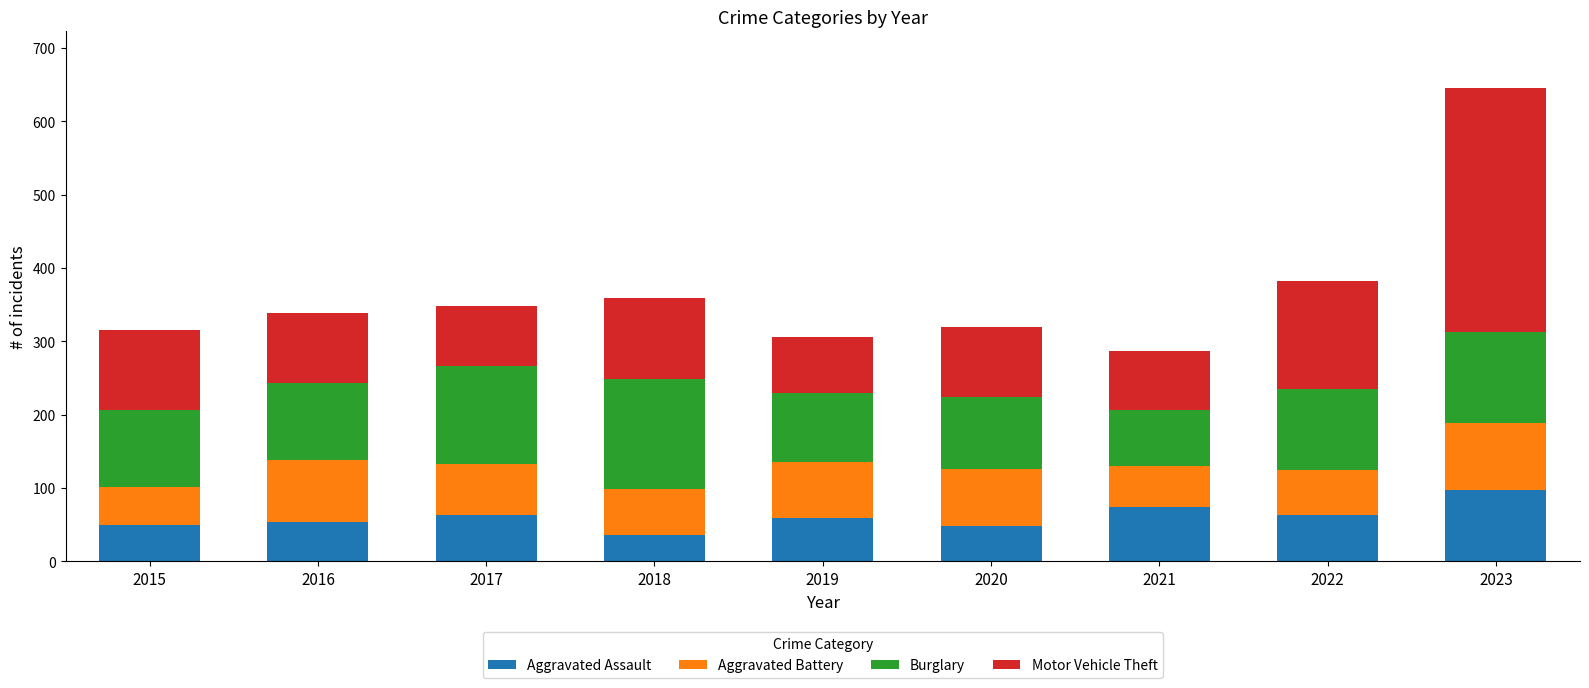

At which category is the sum across all series the highest?

2023